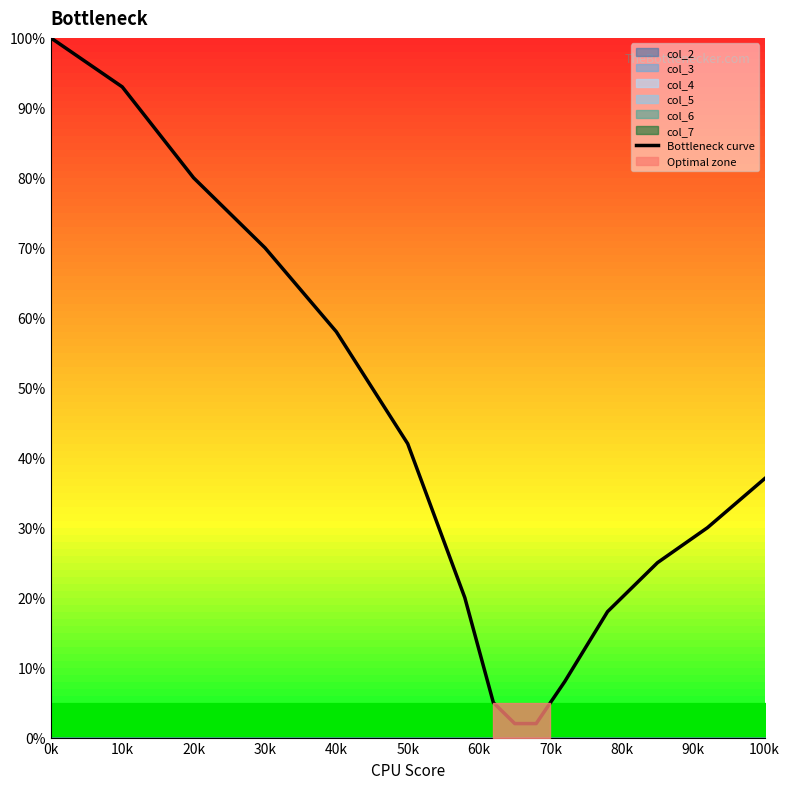

What is the label of the 5th point from the left?

40k